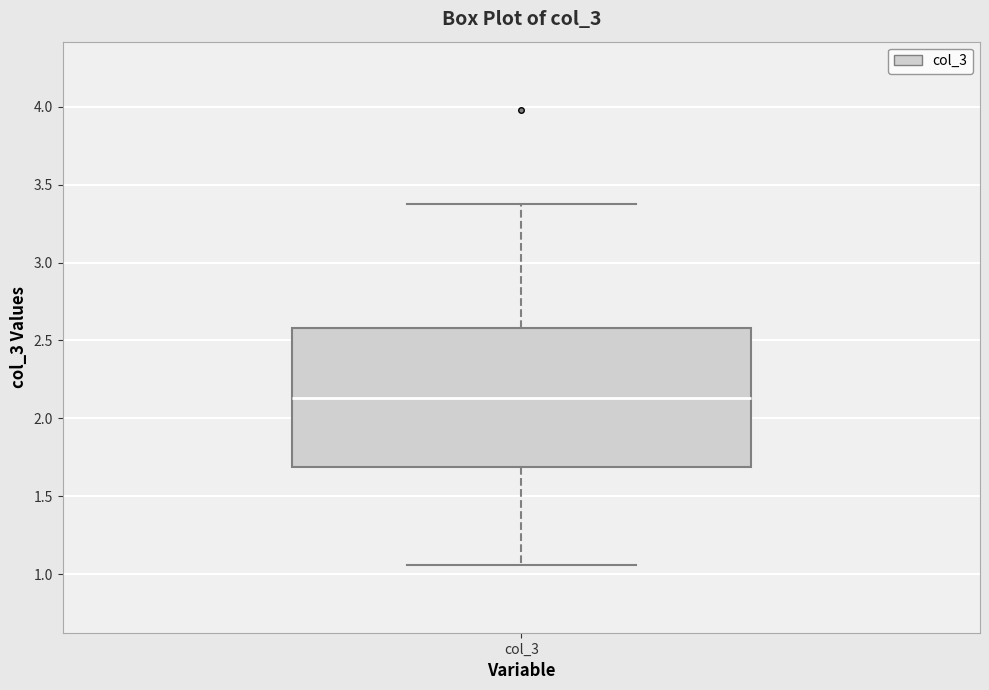

Read this box plot against the y-axis: the position of the median line, the range covered by the box, and the ends of both whiskers. The values are not printed on the chart, so give them approximately, as read against the axis.

median 2.15, box 1.70 to 2.60, whiskers 1.05 to 3.40